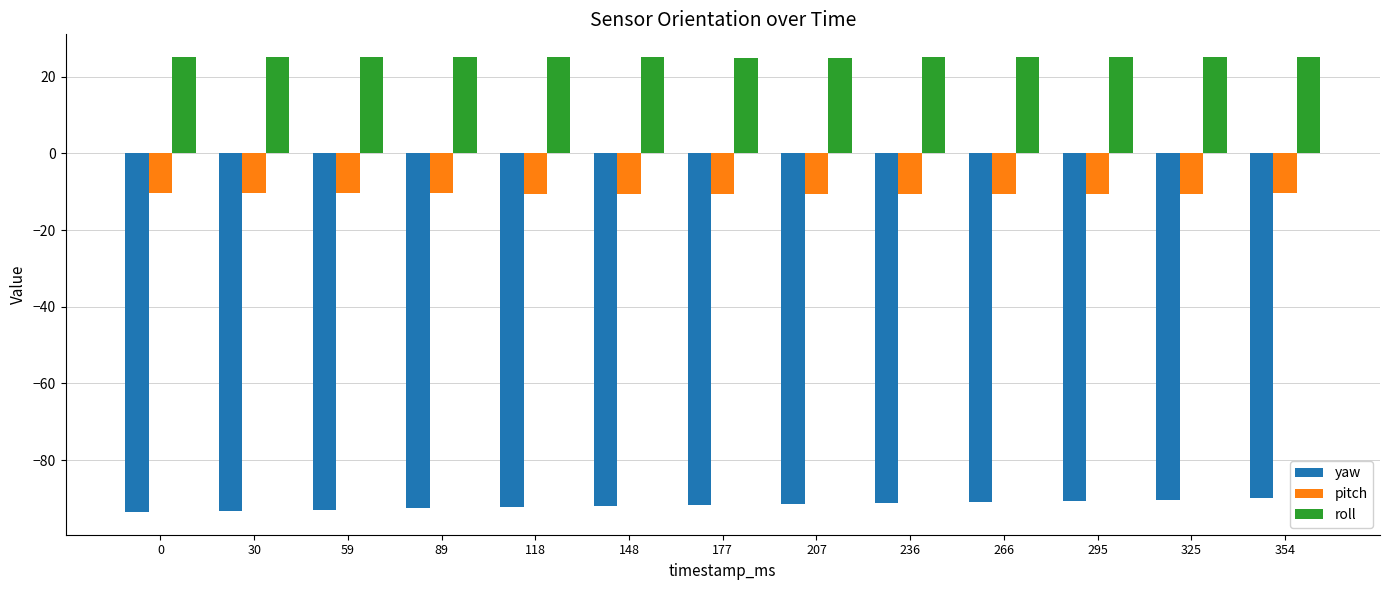

What is the sum of all pitch values?

-136.3